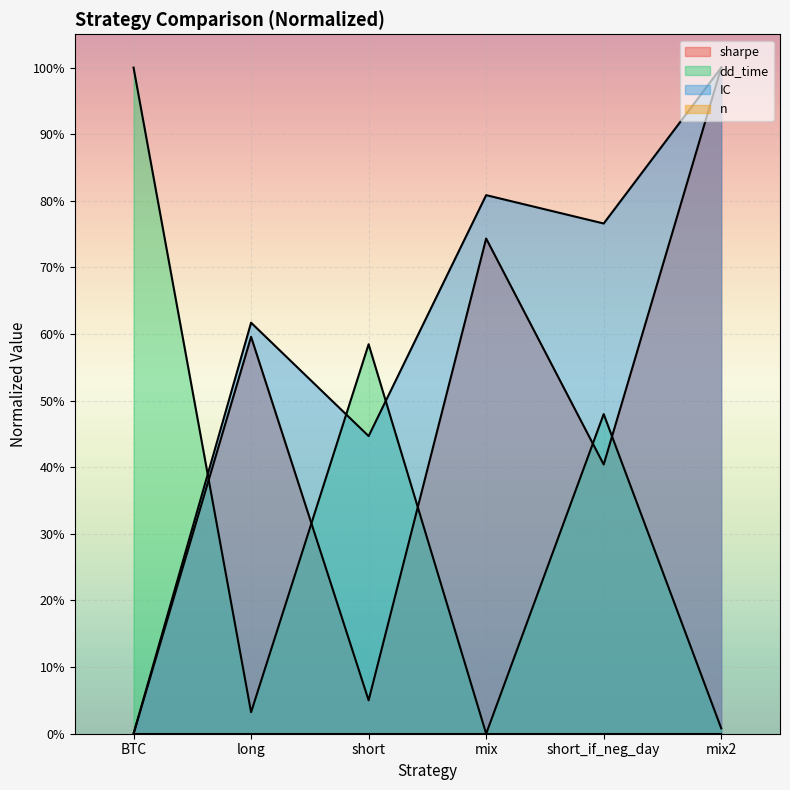

What is the total value across all series at long?

1.2